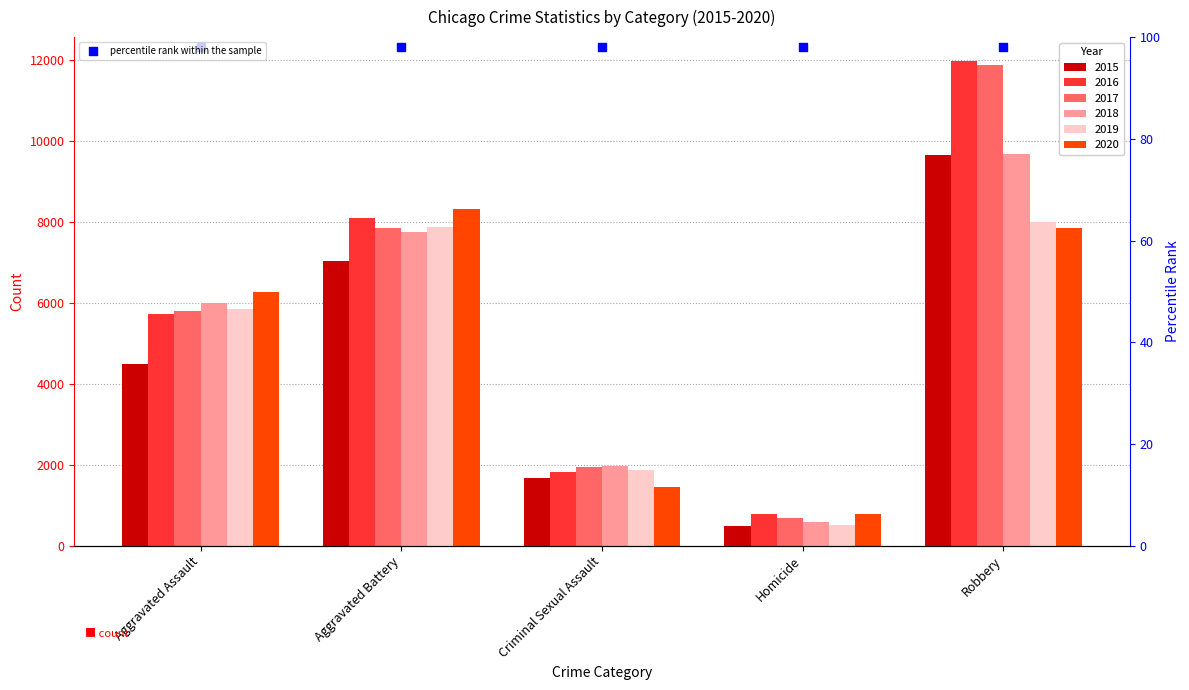

Which series reaches the maximum Y coordinate?

2016